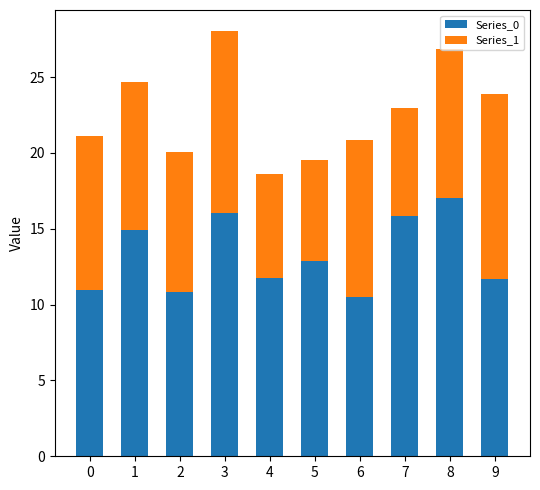

True or false: Series_0 has a value of 13.7 at 6.

False